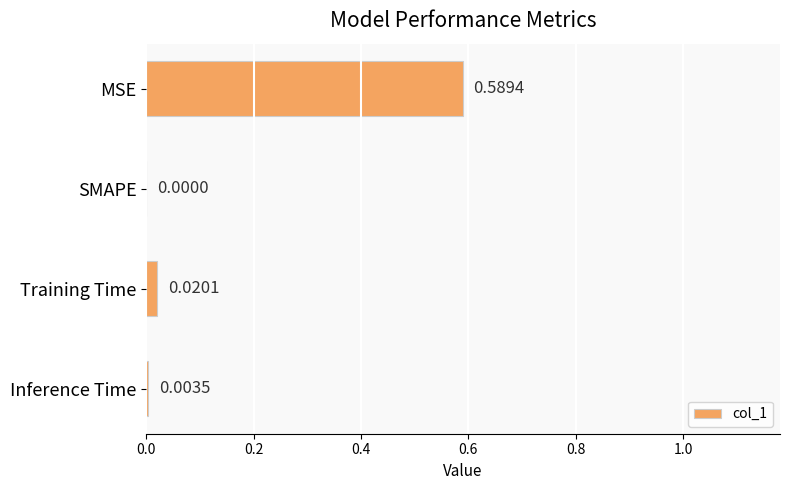

Between Inference Time and SMAPE, which is larger?

Inference Time